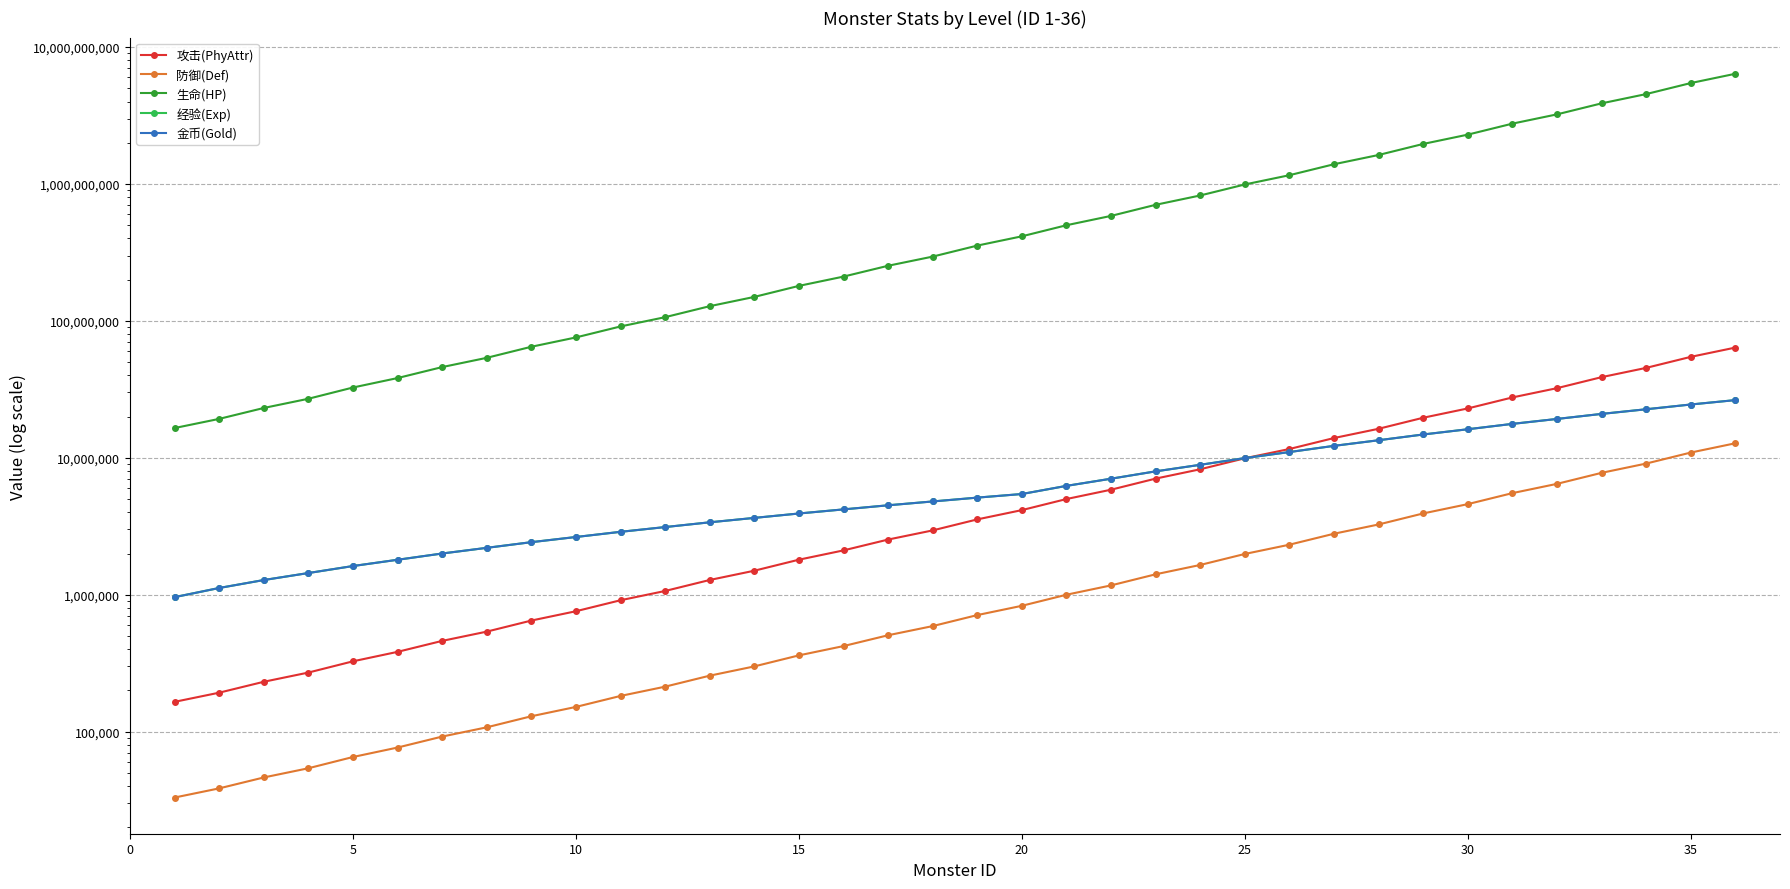

What is the maximum value for 生命(HP)?

6387500000